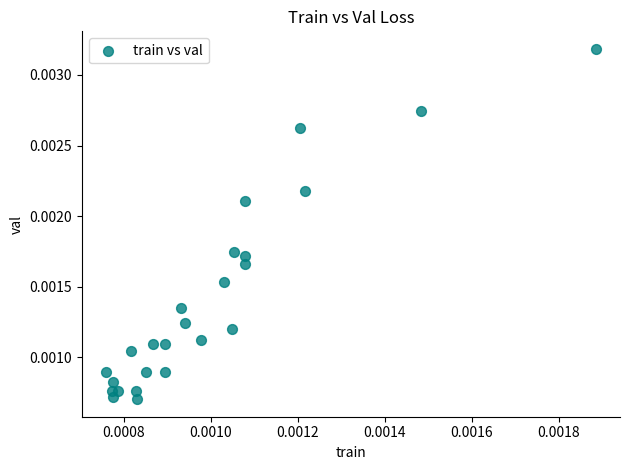

How many points are shown in the scatter plot?

25